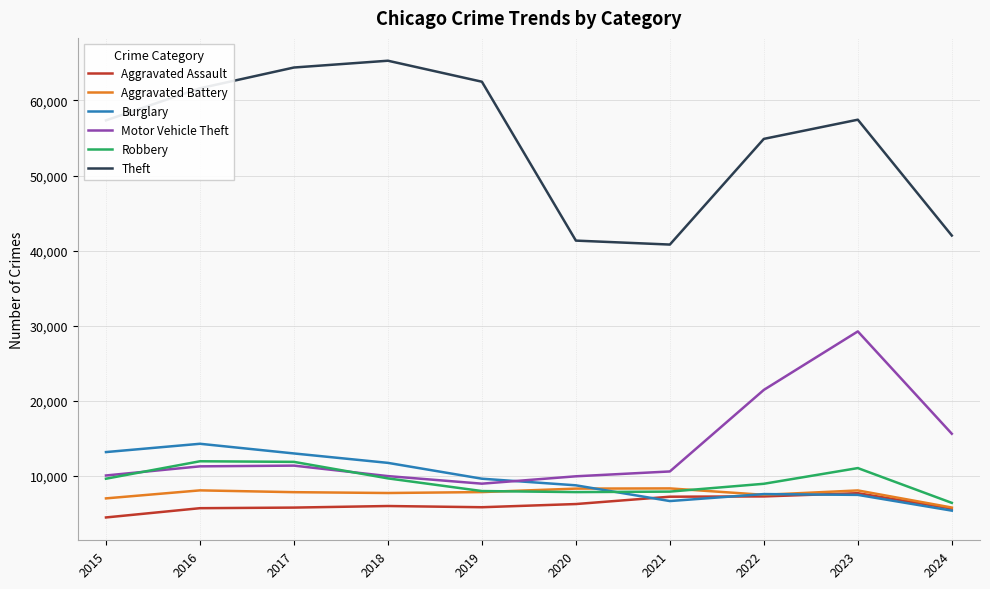

True or false: Motor Vehicle Theft and Aggravated Assault intersect in this chart.

False